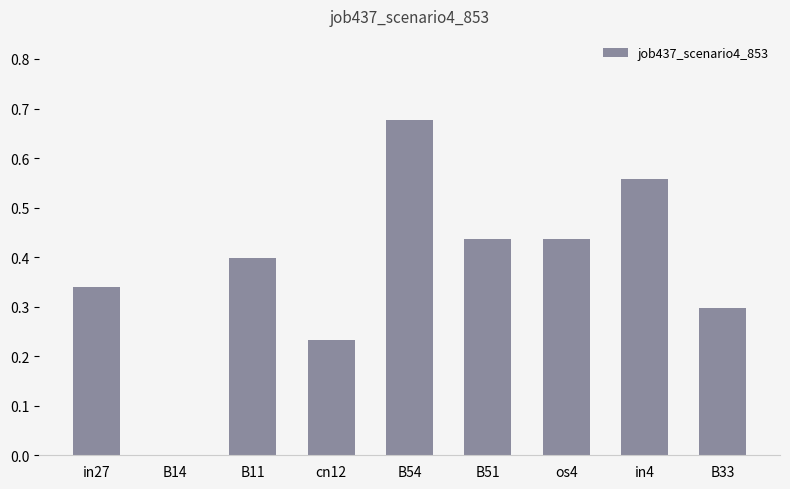

What is the sum of all values?

3.4